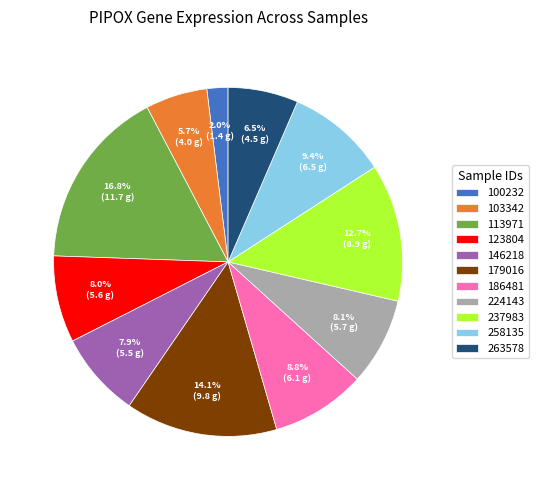

Which has a higher value, 146218 or 179016?

179016